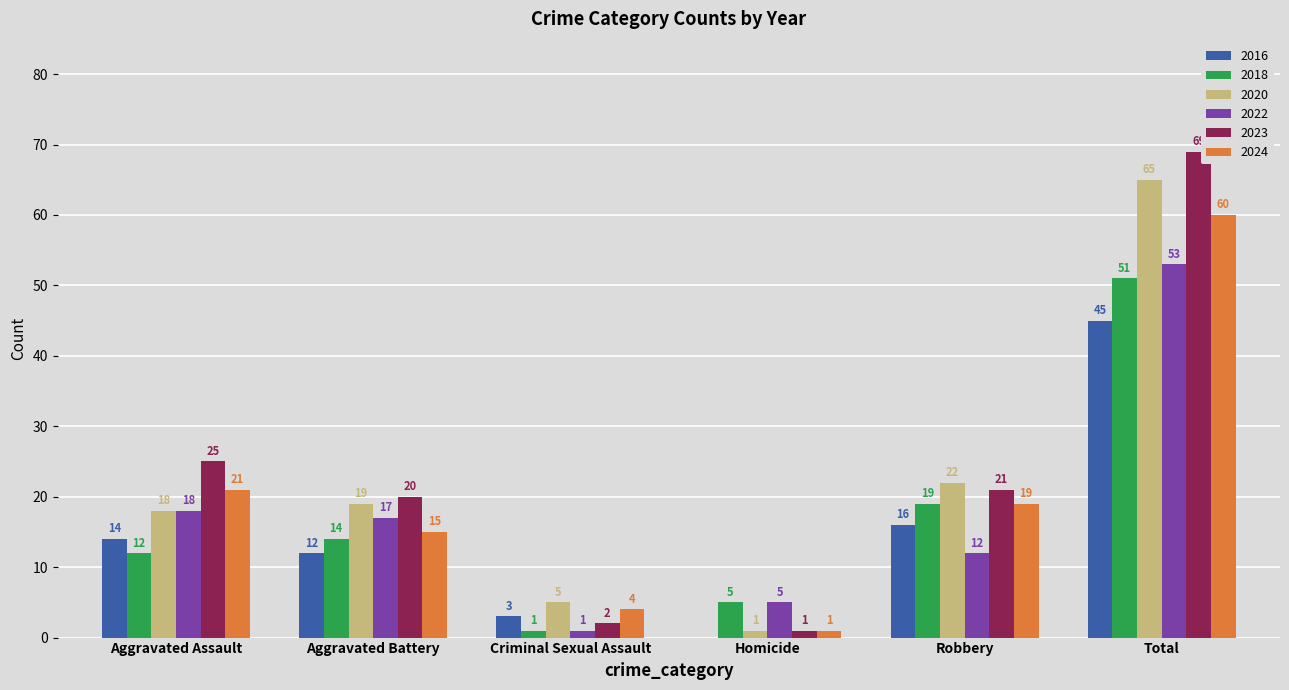

What is the sum of all 2023 values?

138